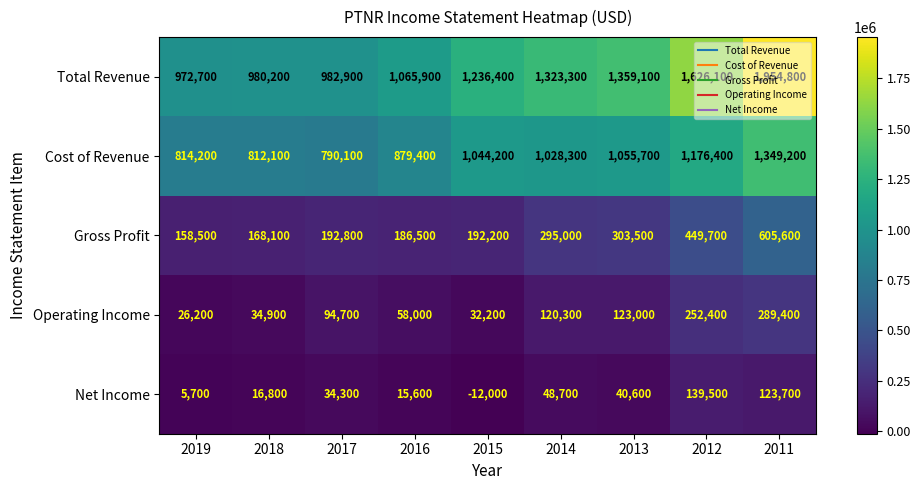

What is the difference between the maximum and minimum values in the Net Income series?

151500